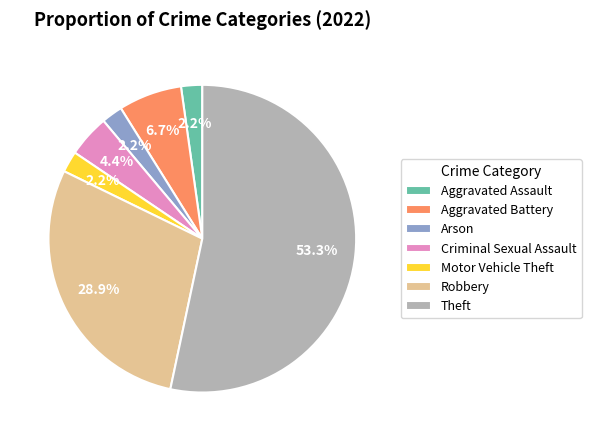

Combined, do Aggravated Assault and Aggravated Battery account for over 50%?

No